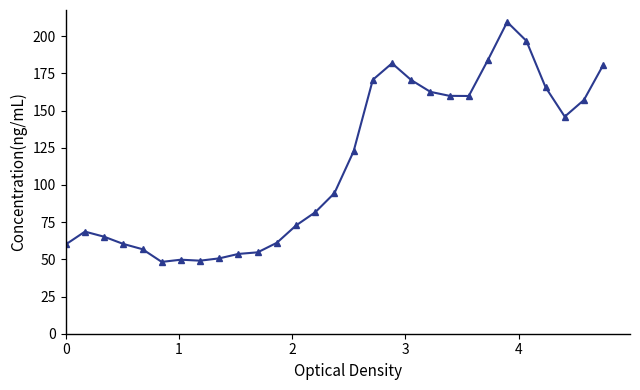

What is the value of the 15th point from the left?

94.5